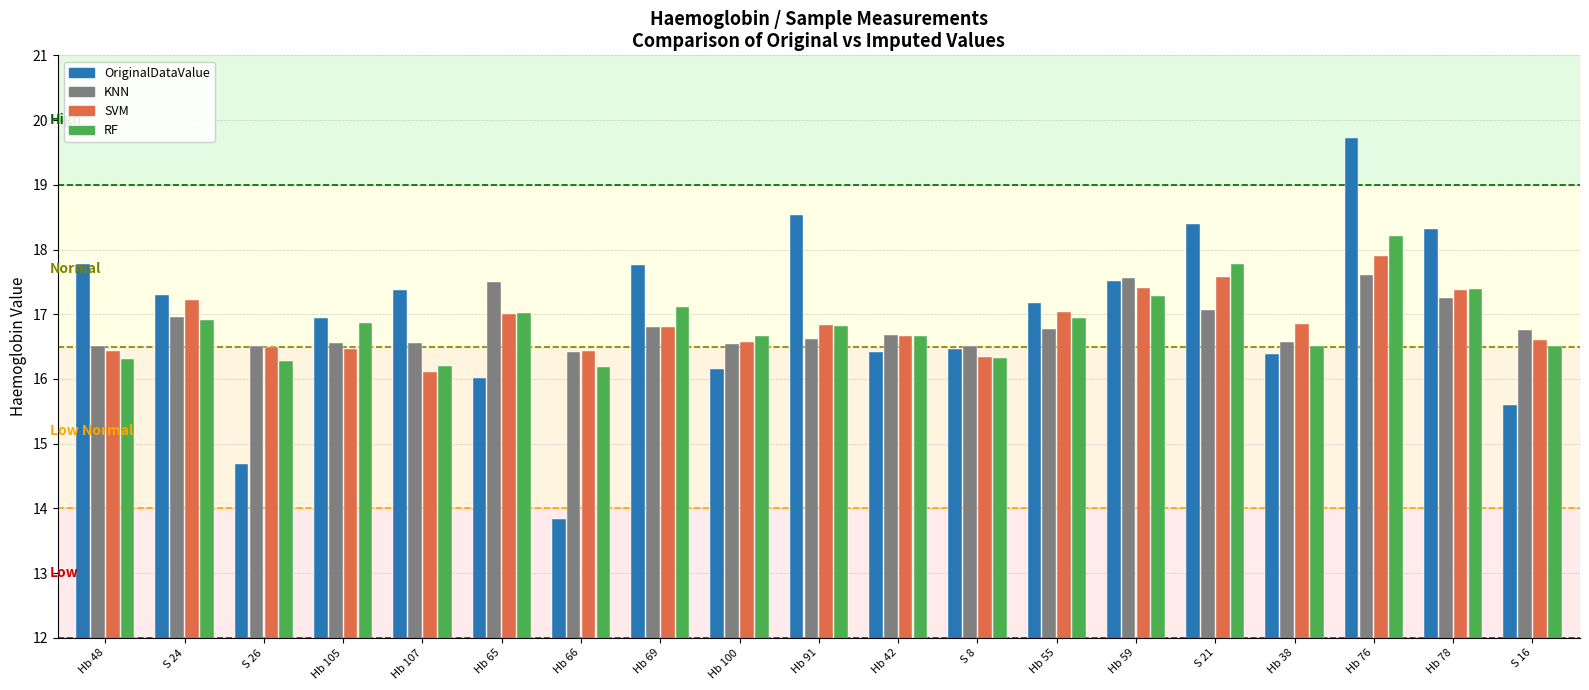

What value does the OriginalDataValue series have at Hb 38?

16.4